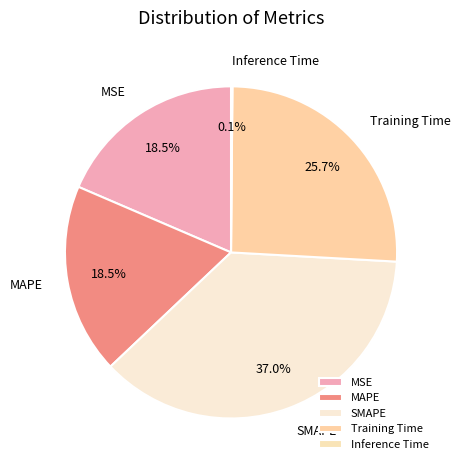

Which category has the biggest portion of the pie?

SMAPE